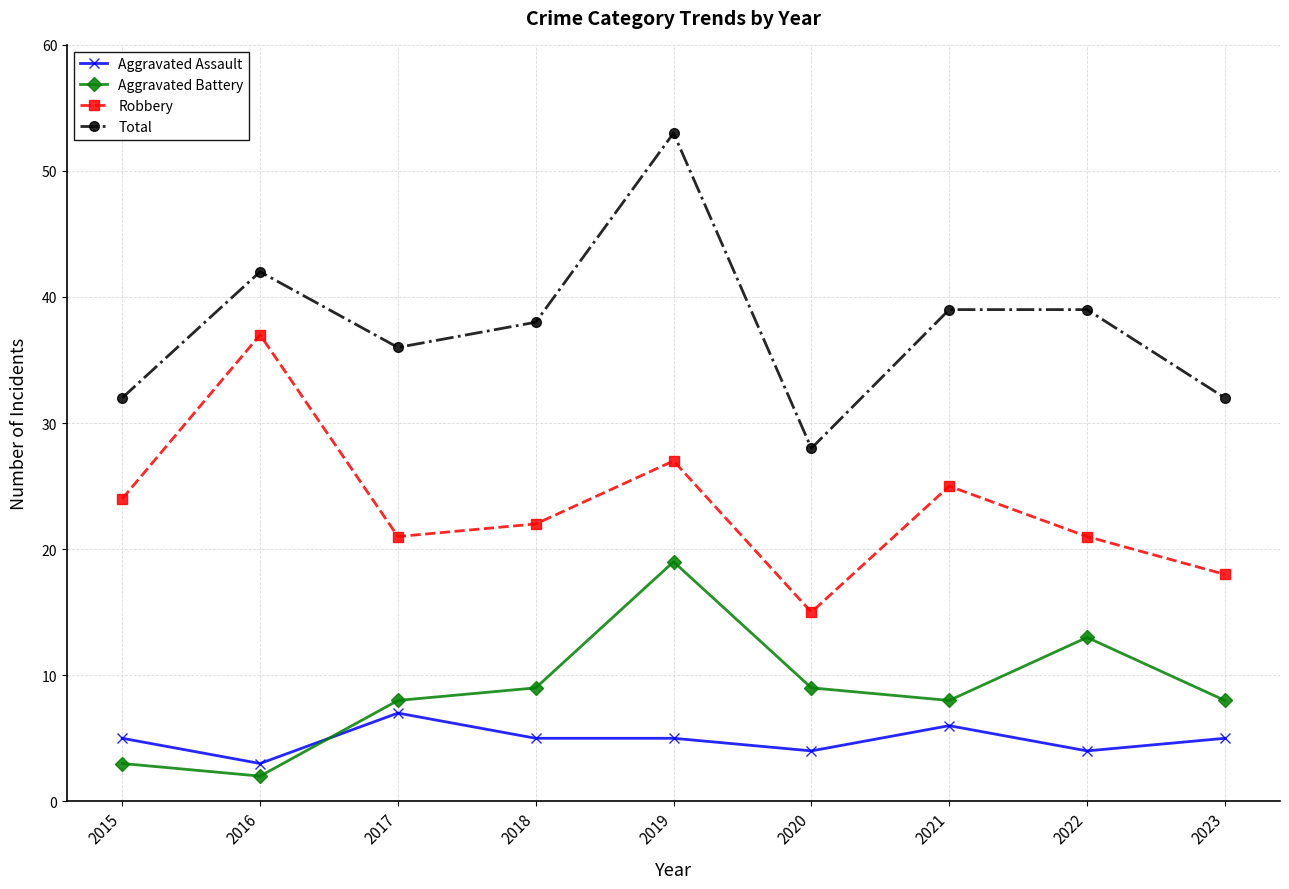

Where is the first local minimum for Aggravated Assault?

2016